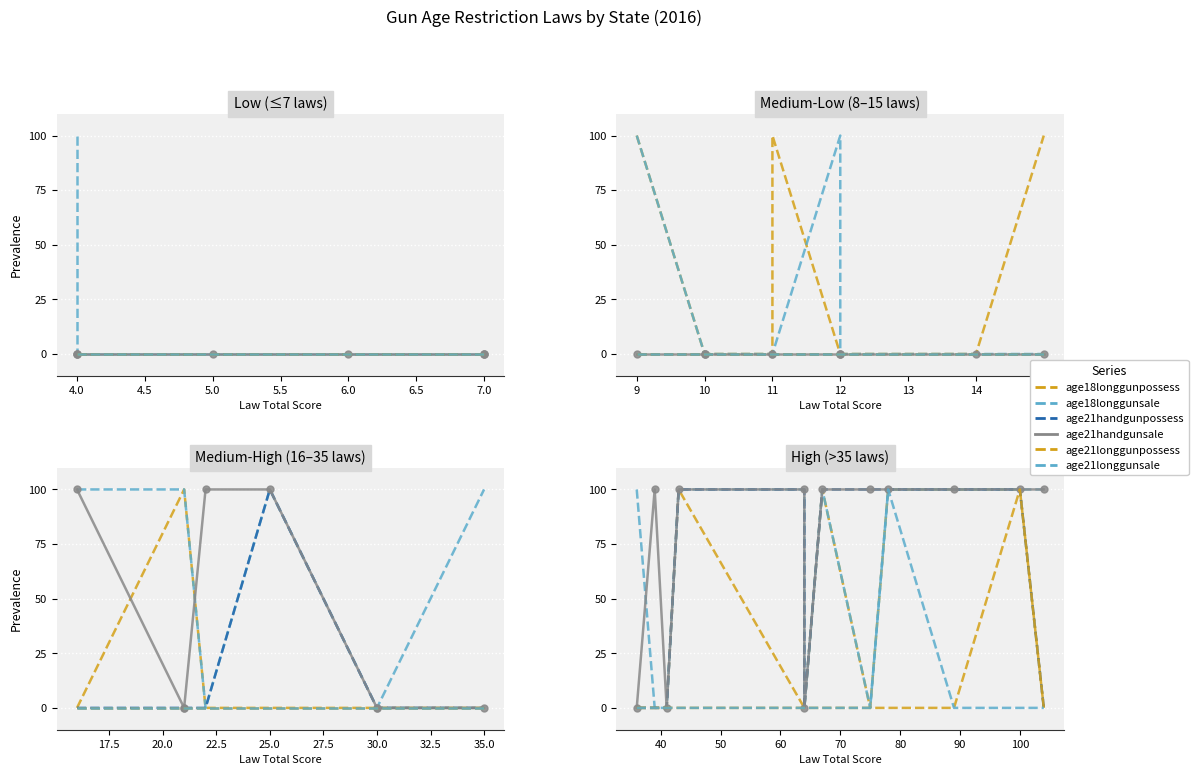

How many values in the age21longgunpossess series exceed 0?

1